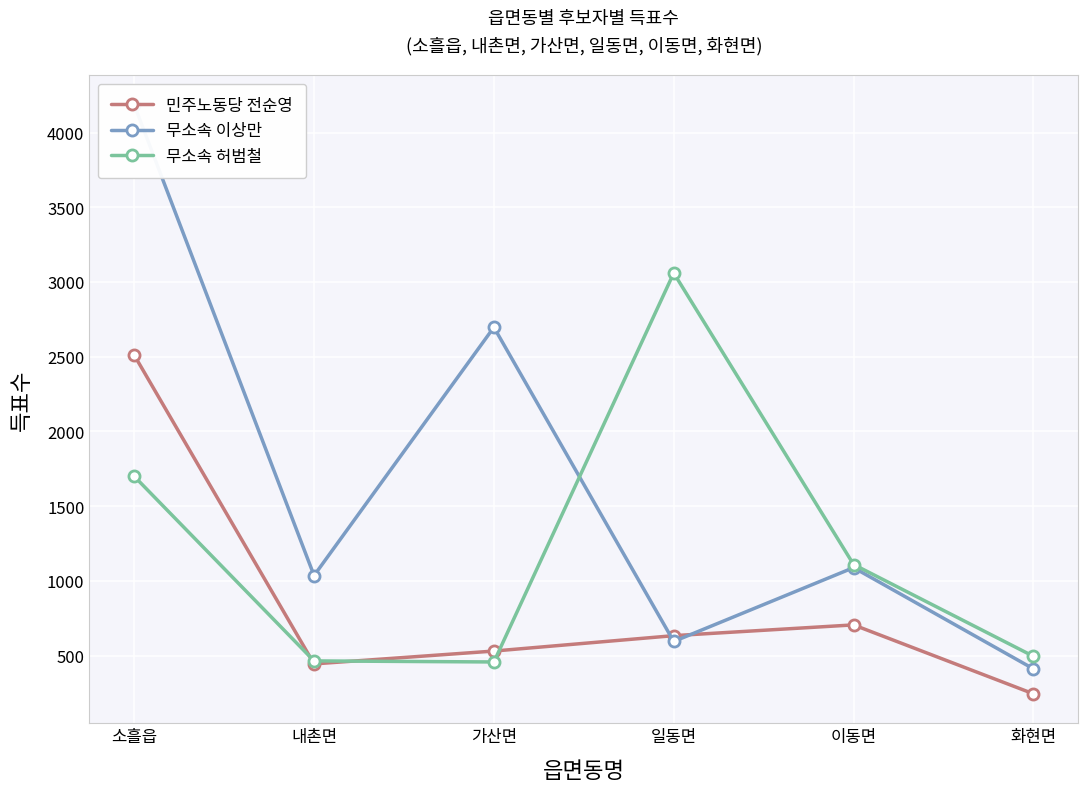

What is the difference between the maximum and second lowest values in the 민주노동당 전순영 series?

2066